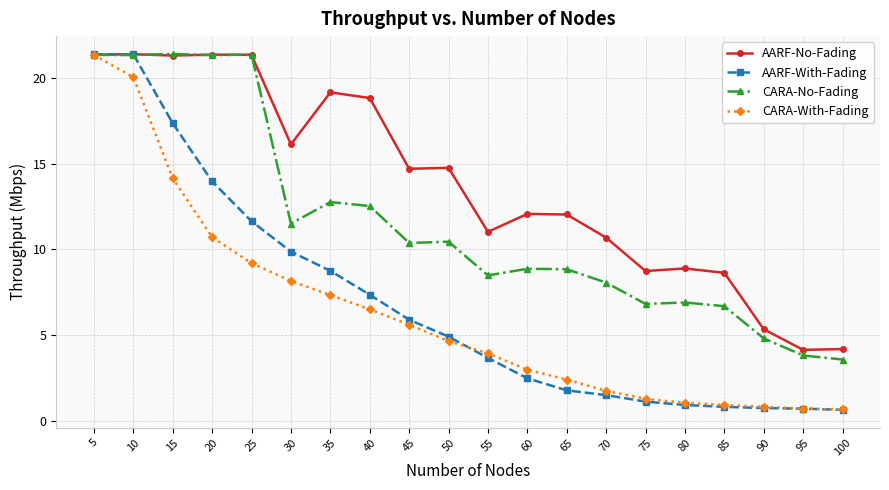

Between 50 and 95, which series saw the biggest shift?

AARF-No-Fading